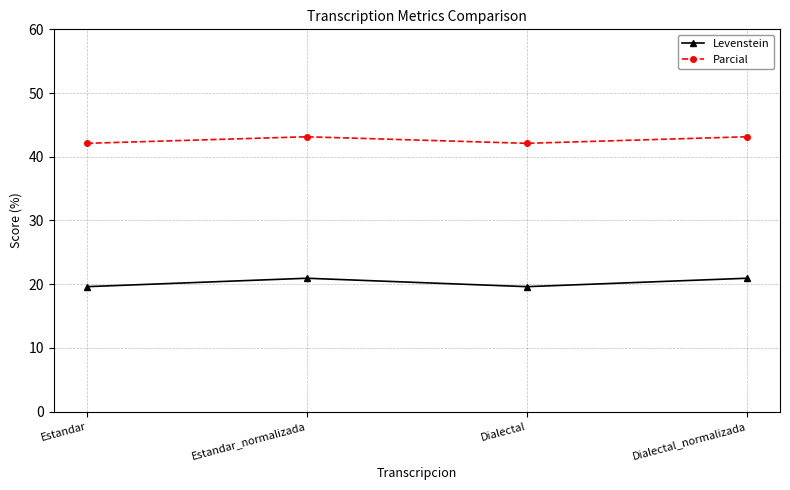

Does the chart have visible grid lines?

Yes